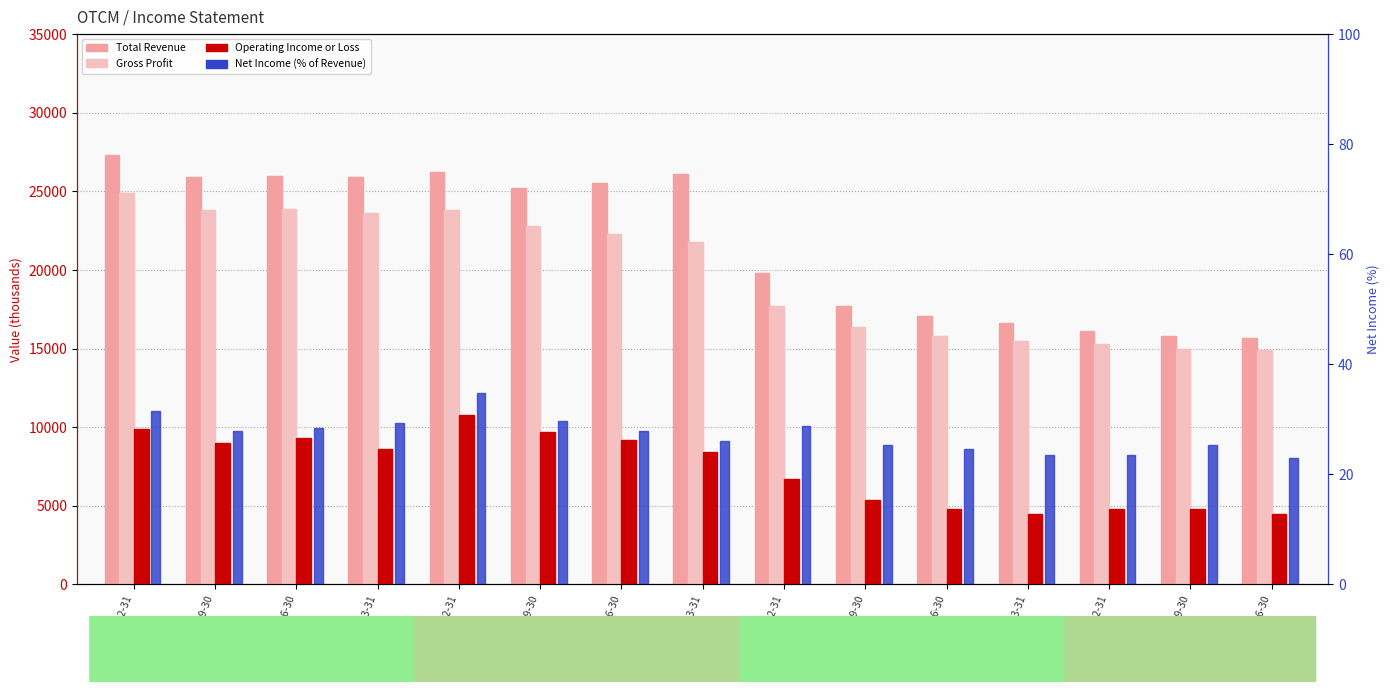

What is the label of the 8th bar from the right?

2021-03-31